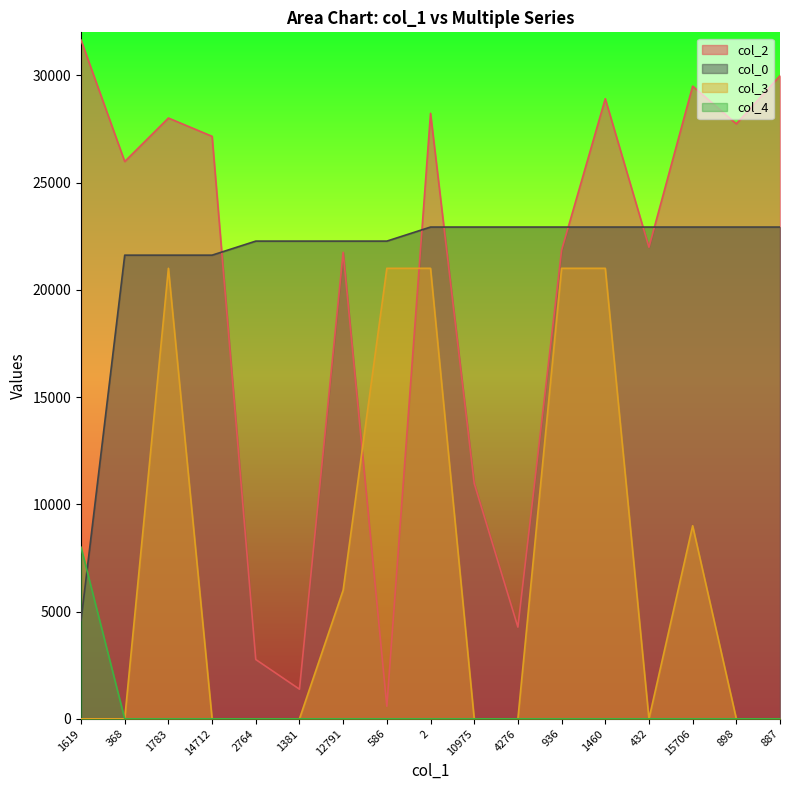

What is the label of the 5th point from the left?

2764